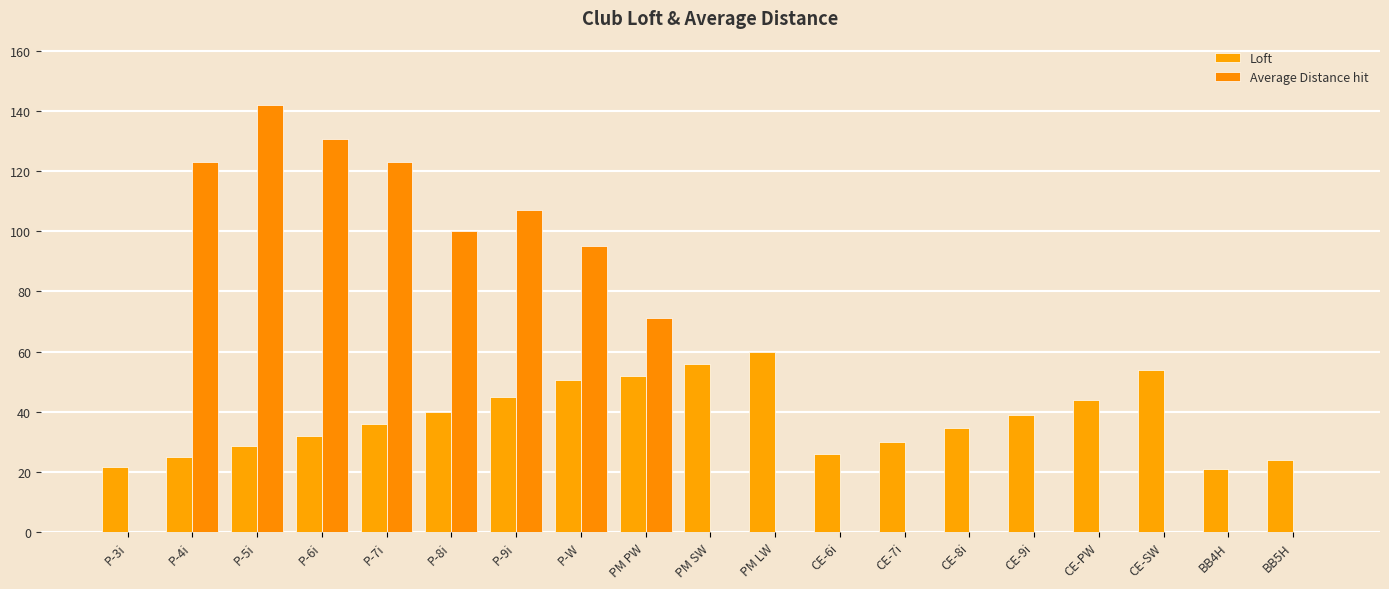

What is the label of the 19th bar from the right?

P-3i